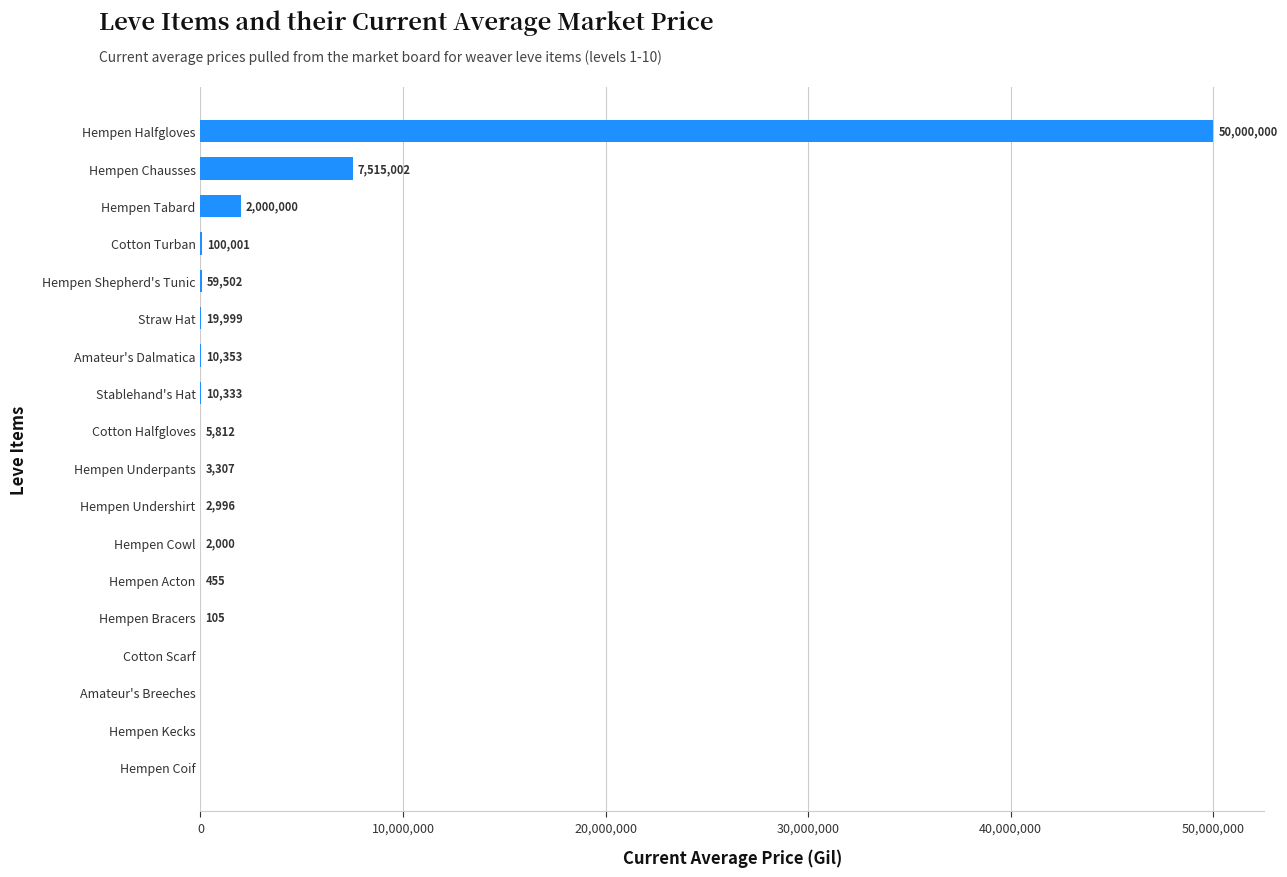

How many data points are above 5812?

9